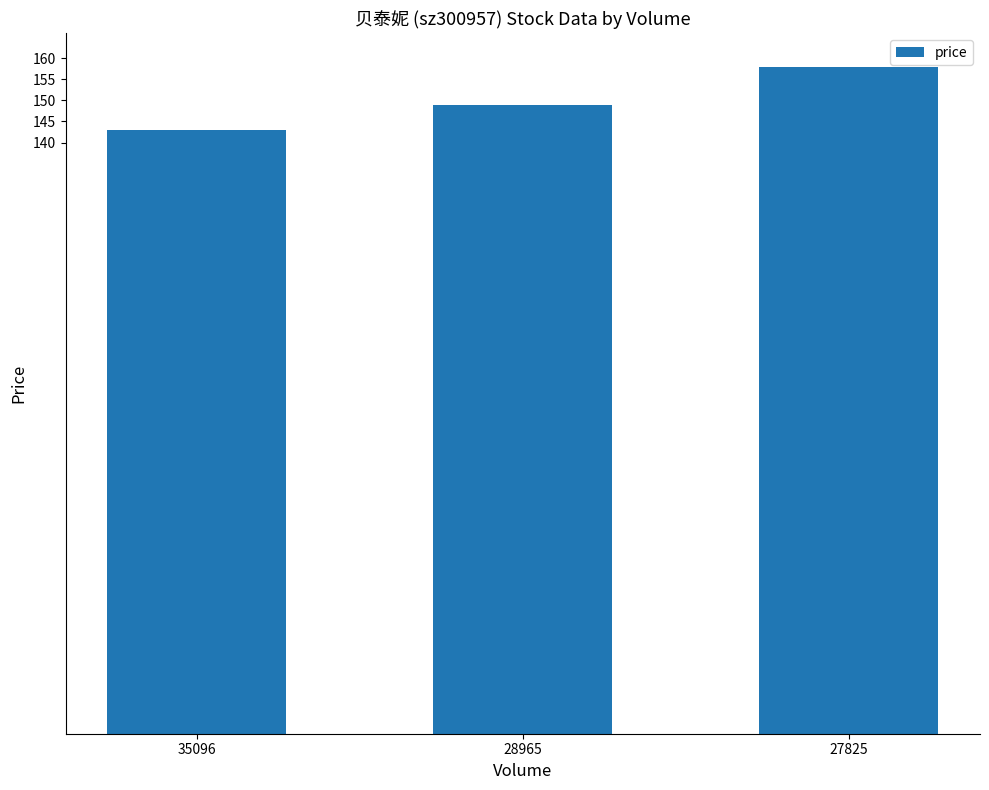

True or false: the data shows 143.0 at 35096.

True